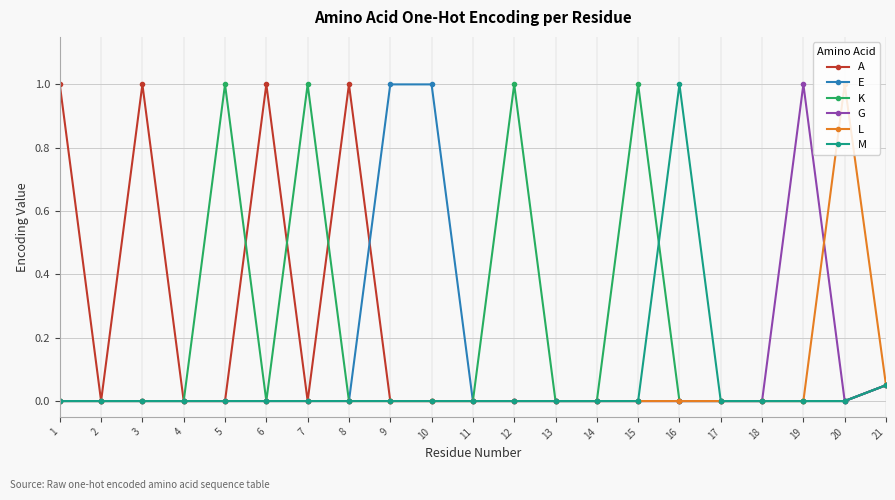

What is the spread (max minus min) of values at 10?

1.0